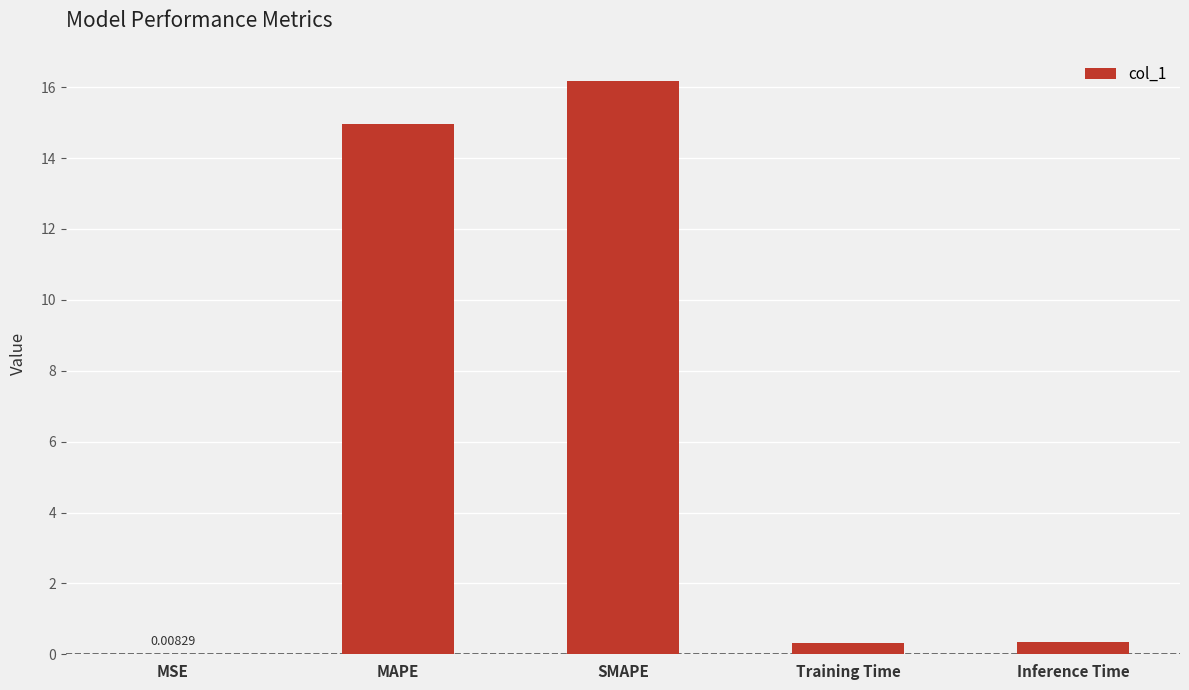

What is the sum of the values at MAPE and SMAPE?

31.2